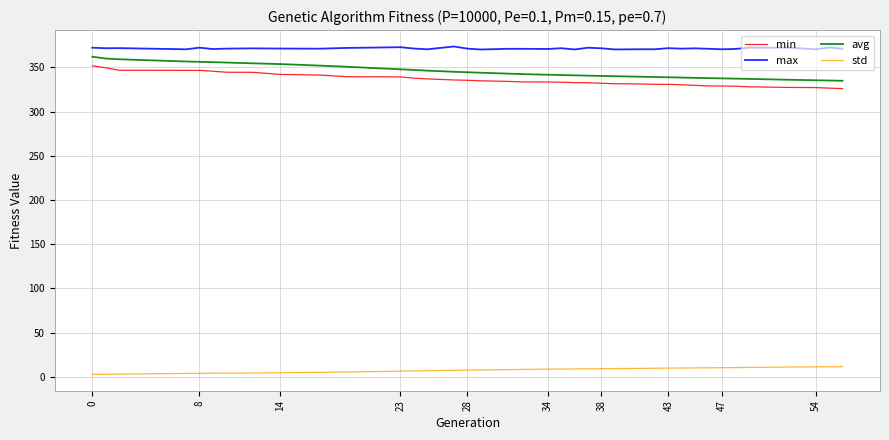

Is this an area chart (filled region under the line)?

No